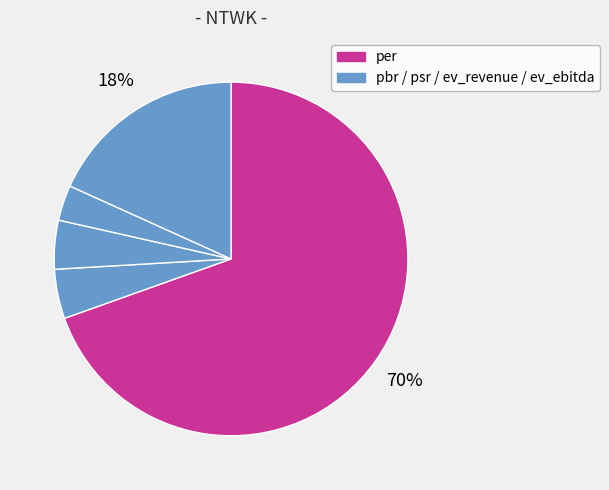

How many slices are in this pie chart?

5